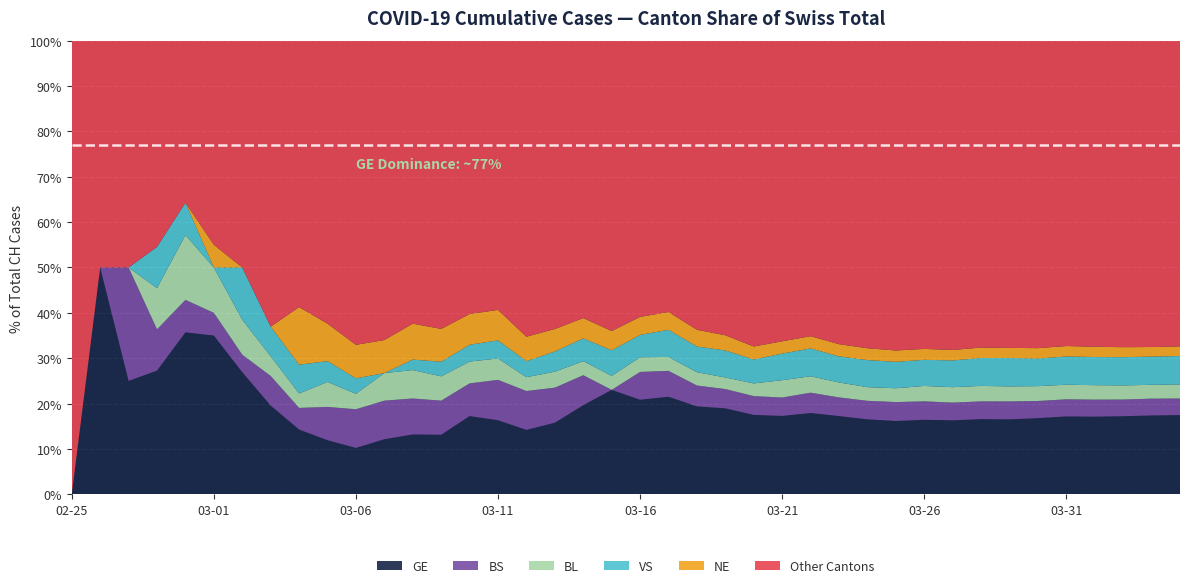

Reading right to left, extract all data points from this chart.

GE: 3683	3561	3369	3161	2994	2764	2550	2433	2234	2041	1809	1679	1582	1432	1276	1150	991	769	623	490	401	298	188	121	90	79	49	40	30	18	13	9	9	7	7	5	3	1	1	0
BS: 771	758	718	691	657	621	609	573	534	505	466	414	376	358	299	272	222	182	165	144	0	100	92	73	49	33	28	24	21	15	8	3	3	1	1	1	1	1	0	0
BL: 656	625	610	588	561	539	511	502	466	422	341	306	302	289	282	184	134	116	89	76	54	47	42	26	26	22	20	19	15	6	6	2	2	2	2	2	1	0	0	0
VS: 1319	1273	1218	1145	1085	1000	964	902	808	715	651	606	527	490	433	346	311	225	173	116	98	76	53	30	22	17	12	7	0	6	5	4	3	3	0	1	1	0	0	0
NE: 449	433	430	420	402	378	346	337	316	299	280	265	247	216	200	188	175	146	114	93	74	68	59	46	37	31	27	24	18	13	9	8	0	0	1	0	0	0	0	0
CH: 21088	20482	19564	18455	17435	16455	15429	14677	13695	12424	11188	10156	9167	7990	7382	6569	5229	3965	2896	2350	1742	1516	1191	852	551	458	373	303	247	176	109	63	46	26	20	14	11	4	2	1